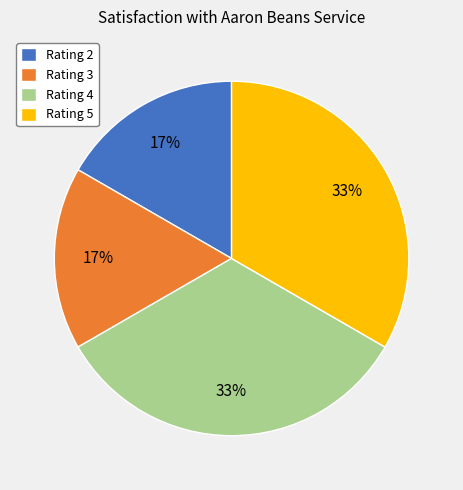

What is the ratio of the value at Rating 2 to the value at Rating 3?

1.0